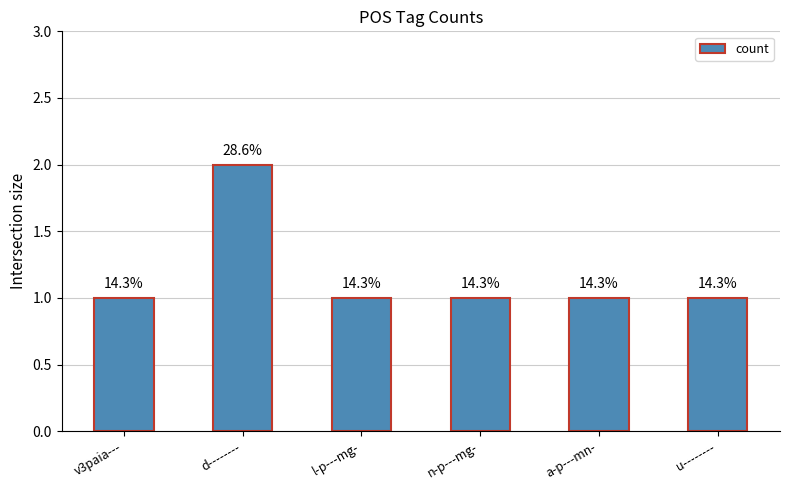

At which category does the chart reach its peak across all series?

d--------